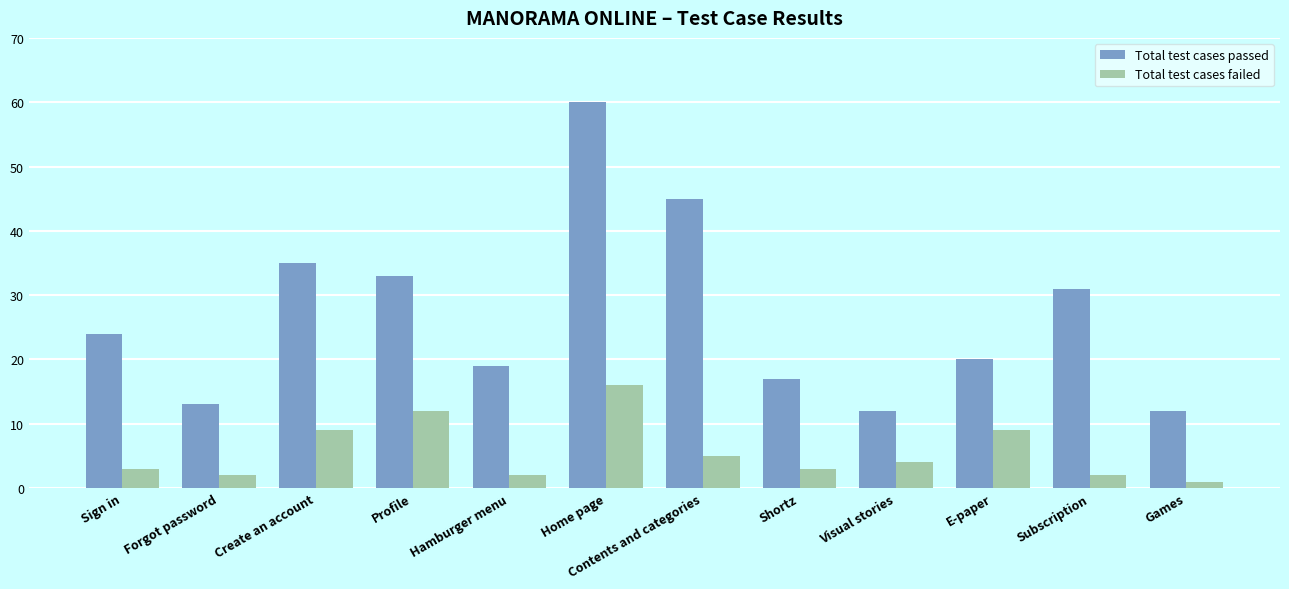

Which series has the widest spread of values?

Total test cases passed